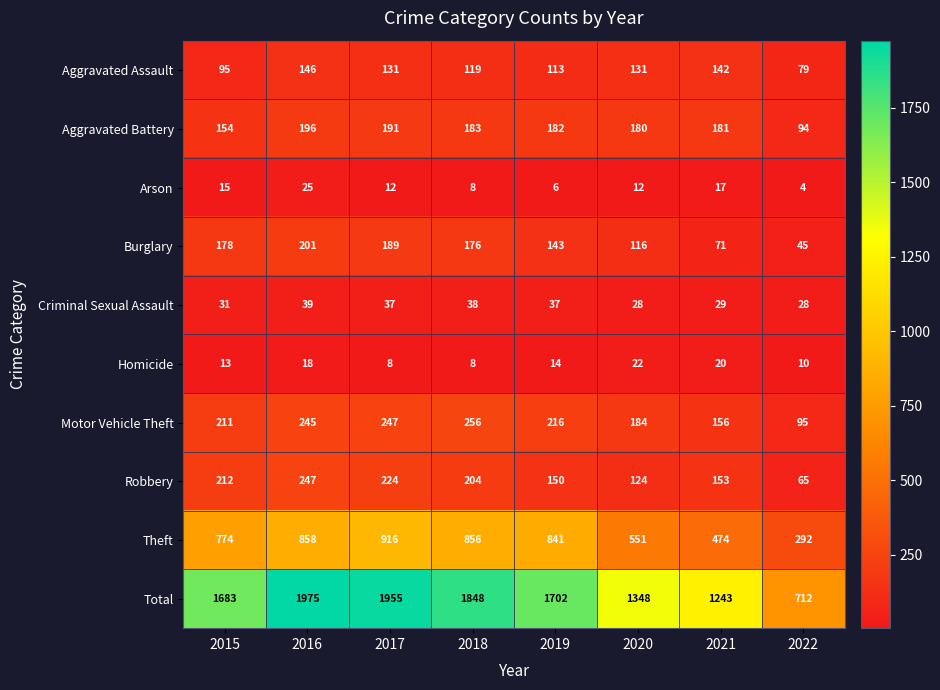

Rank the series at 2016 from lowest to highest value.

Homicide, Arson, Criminal Sexual Assault, Aggravated Assault, Aggravated Battery, Burglary, Motor Vehicle Theft, Robbery, Theft, Total